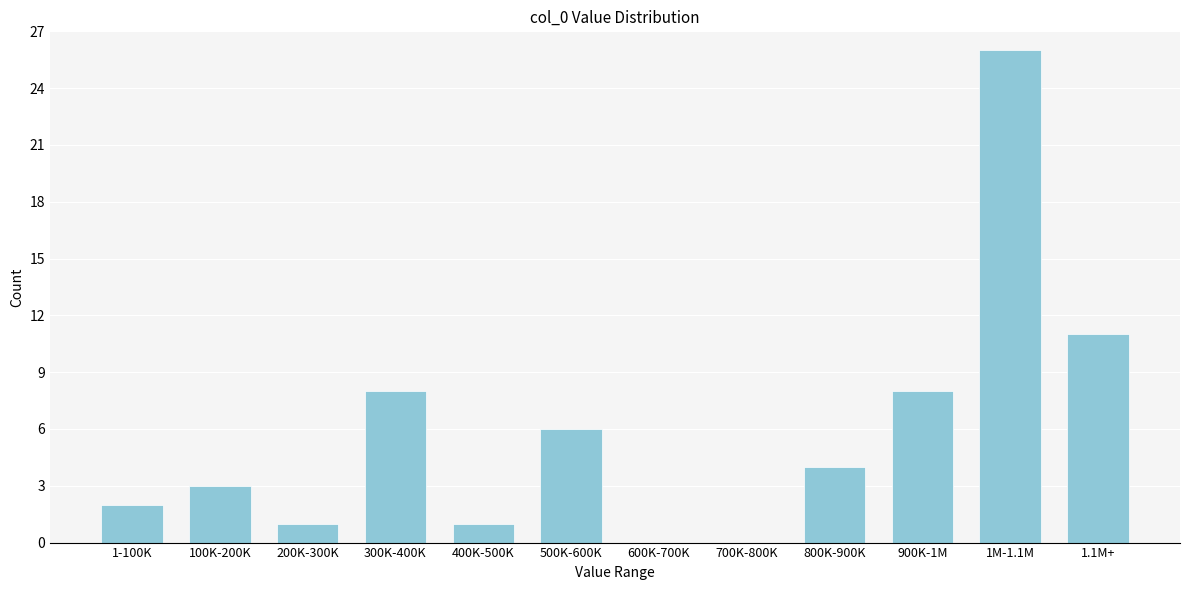

Reading right to left, what are all the values shown in this chart?

1.1M+=11	1M-1.1M=26	900K-1M=8	800K-900K=4	700K-800K=0	600K-700K=0	500K-600K=6	400K-500K=1	300K-400K=8	200K-300K=1	100K-200K=3	1-100K=2